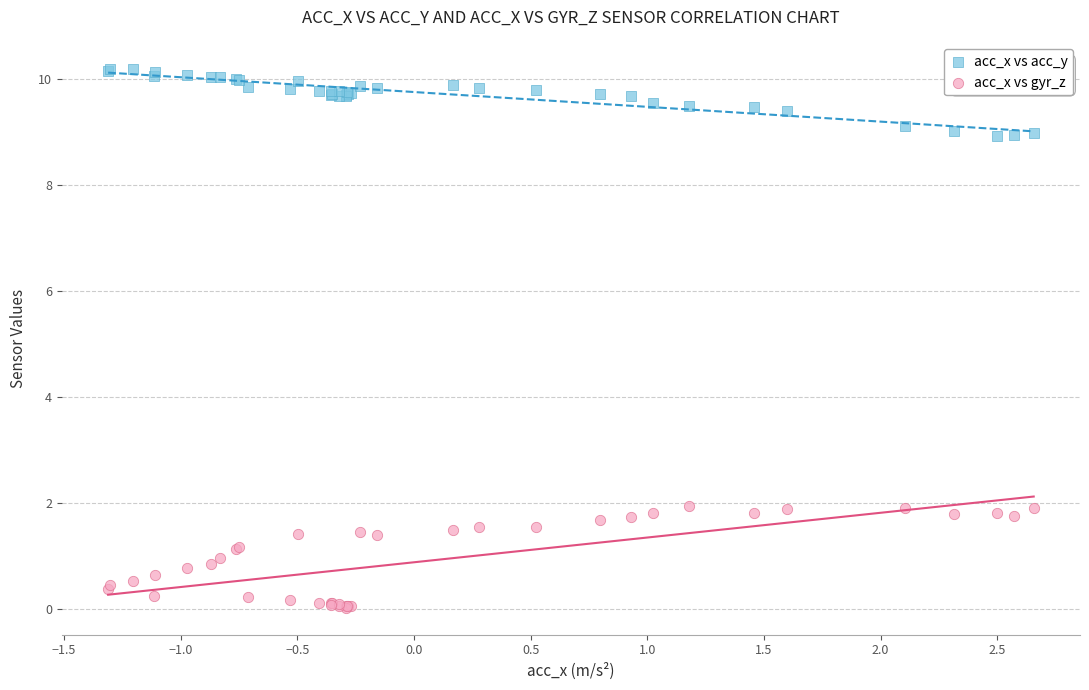

Which series has the largest Y range (max minus min)?

acc_x vs gyr_z